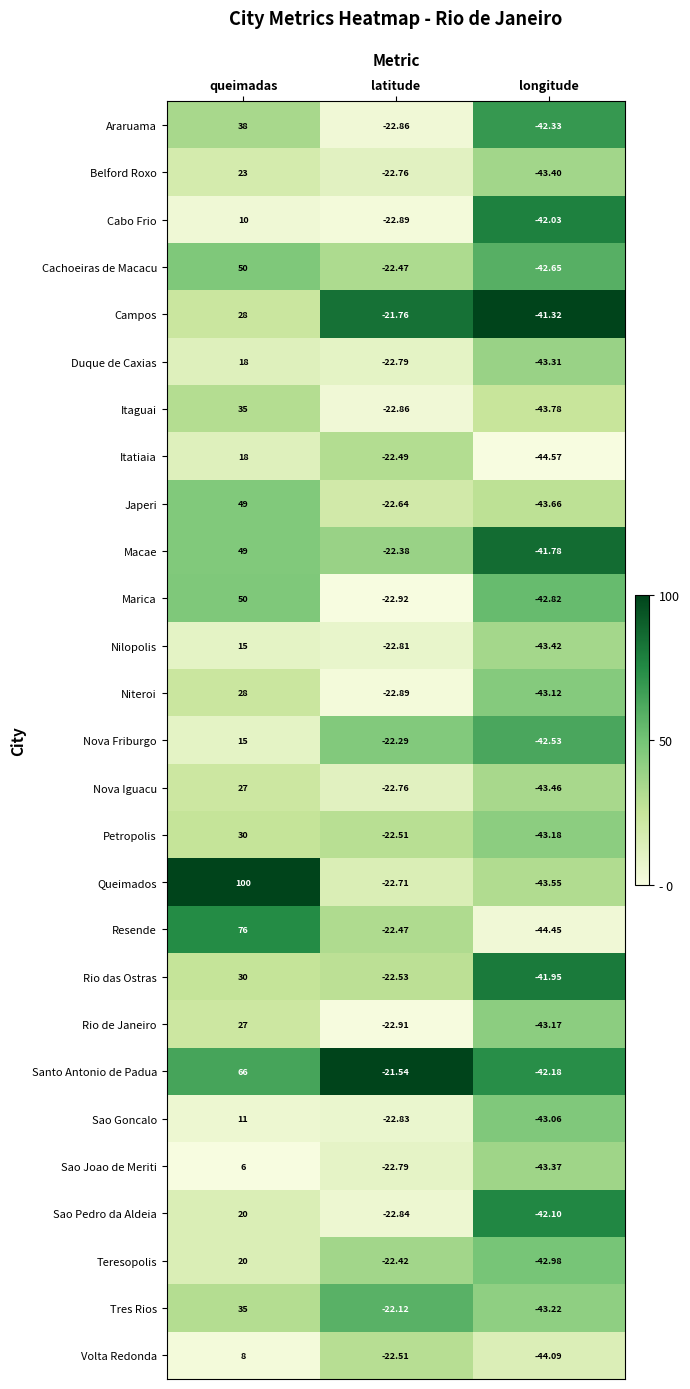

At which label is Queimados closest to 28?

latitude